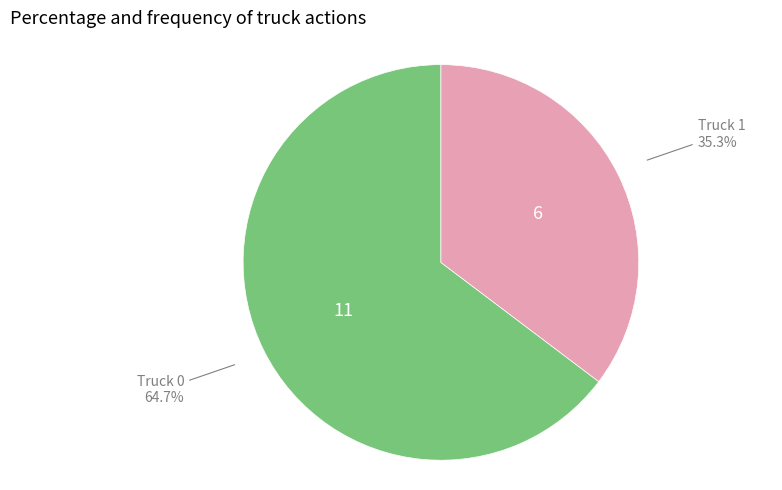

Which has a higher value, Truck 0 or Truck 1?

Truck 0